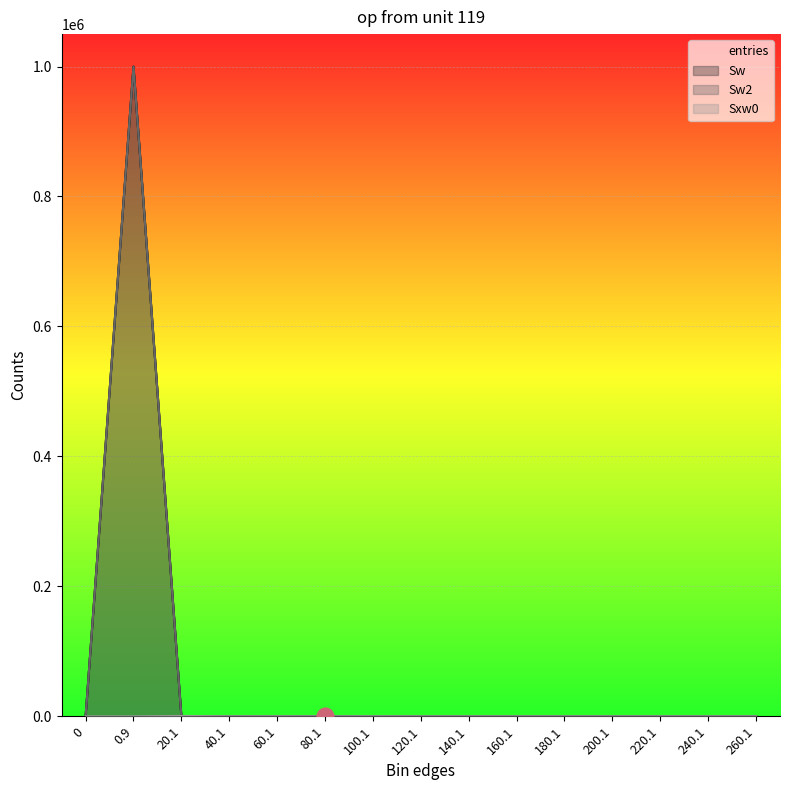

Between 120.1 and 160.1, which series saw the biggest shift?

entries